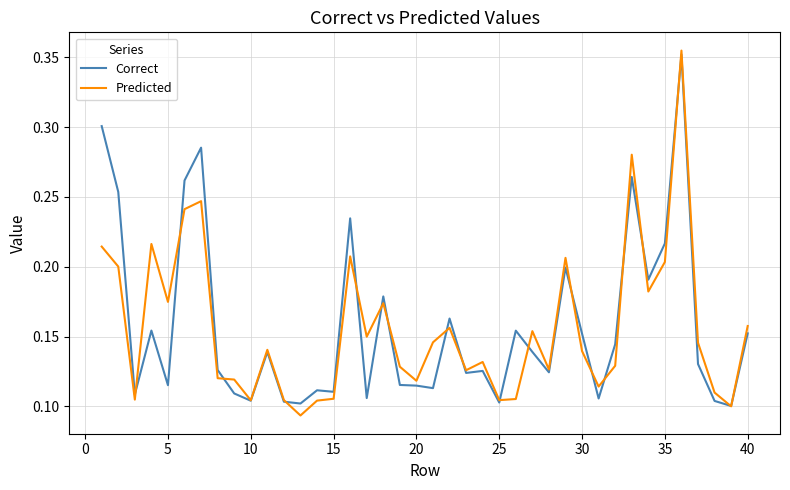

Which series has the largest range (max minus min)?

Predicted